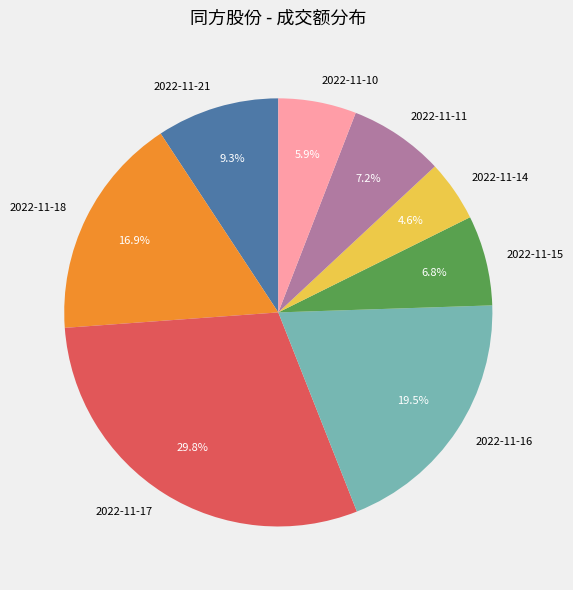

What is the smallest slice in the pie chart?

2022-11-14